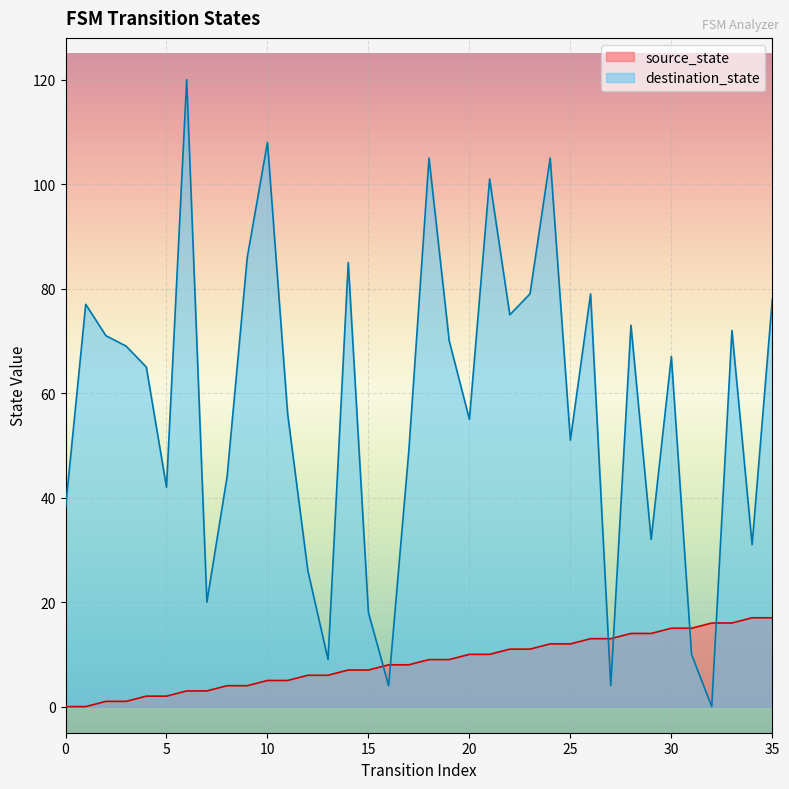

Rank the series at 13 from lowest to highest value.

source_state, destination_state